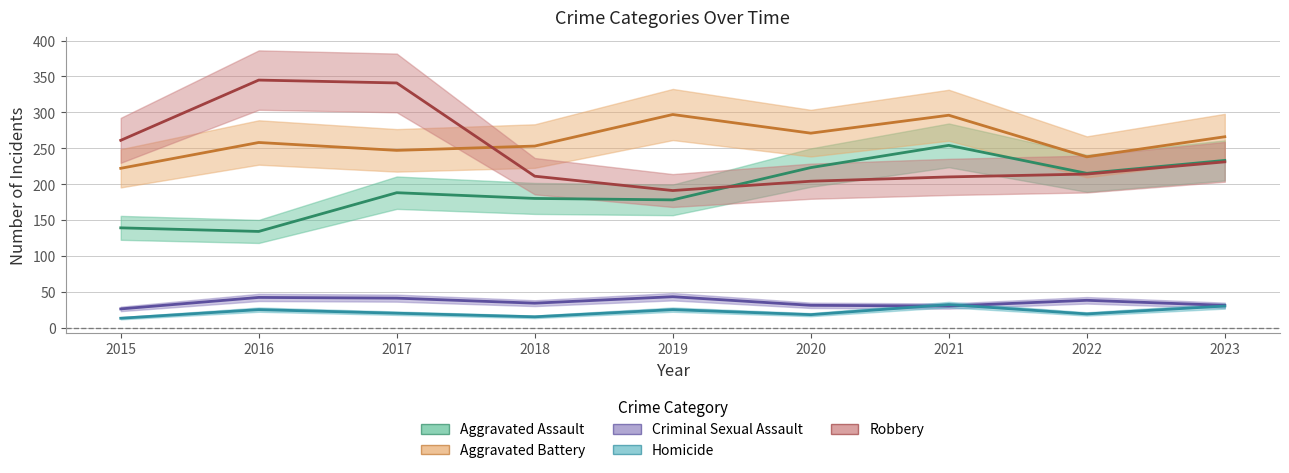

True or false: Aggravated Battery and Aggravated Assault cross at least once.

False